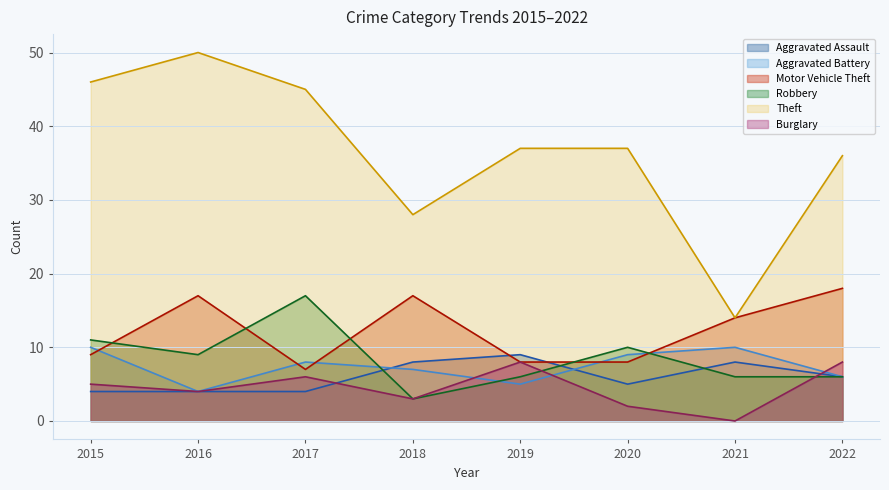

What is the total value across all series at 2021?

52